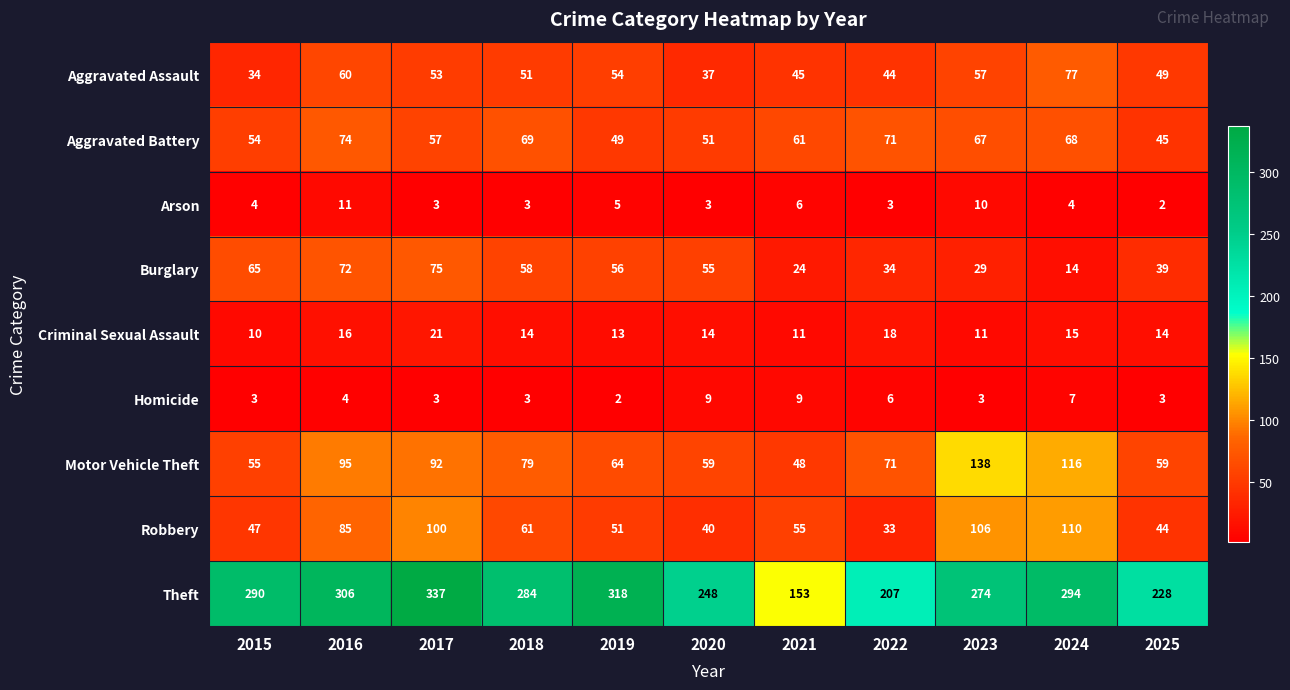

What is the sum of the Burglary values at 2015 and 2016?

137